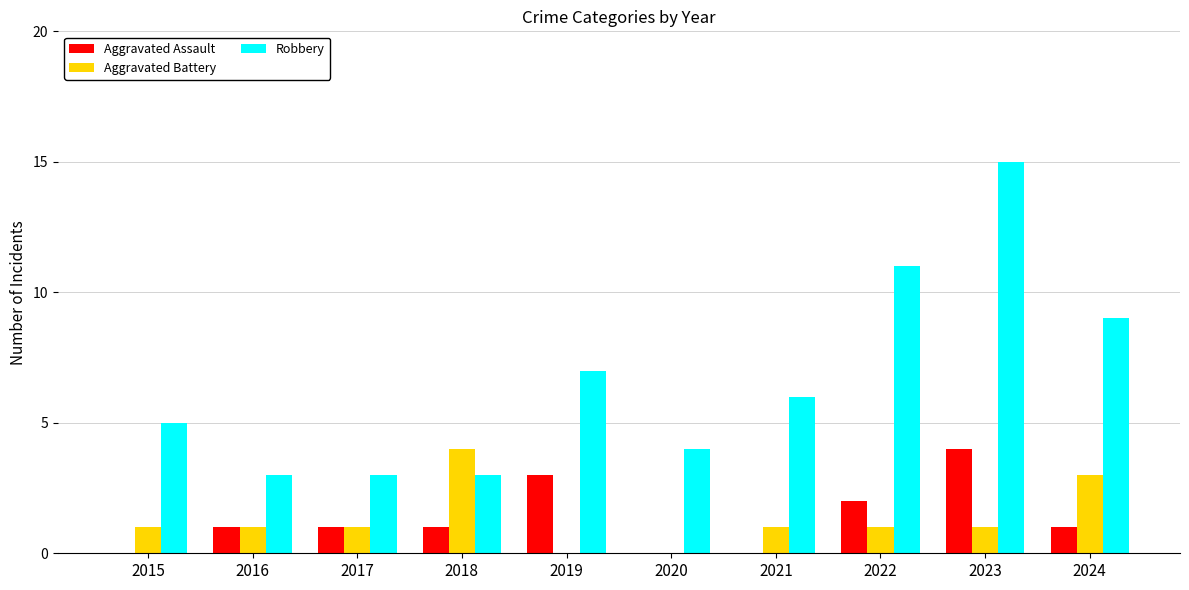

Reading left to right, transcribe all the data shown in this chart.

Aggravated Assault: 2015=0	2016=1	2017=1	2018=1	2019=3	2020=0	2021=0	2022=2	2023=4	2024=1
Aggravated Battery: 2015=1	2016=1	2017=1	2018=4	2019=0	2020=0	2021=1	2022=1	2023=1	2024=3
Robbery: 2015=5	2016=3	2017=3	2018=3	2019=7	2020=4	2021=6	2022=11	2023=15	2024=9